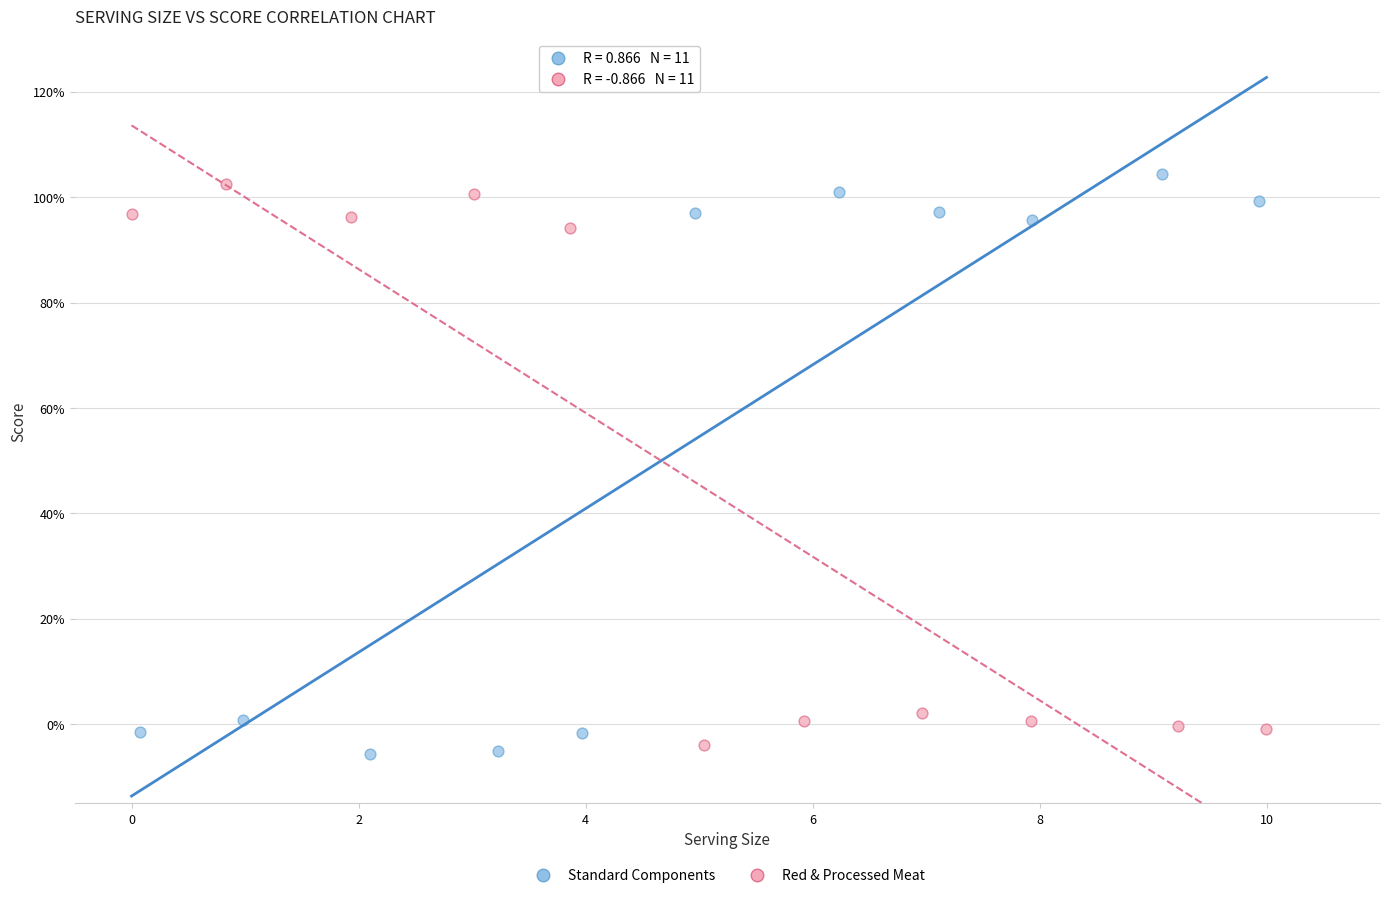

Which series reaches the maximum Y coordinate?

Standard Components